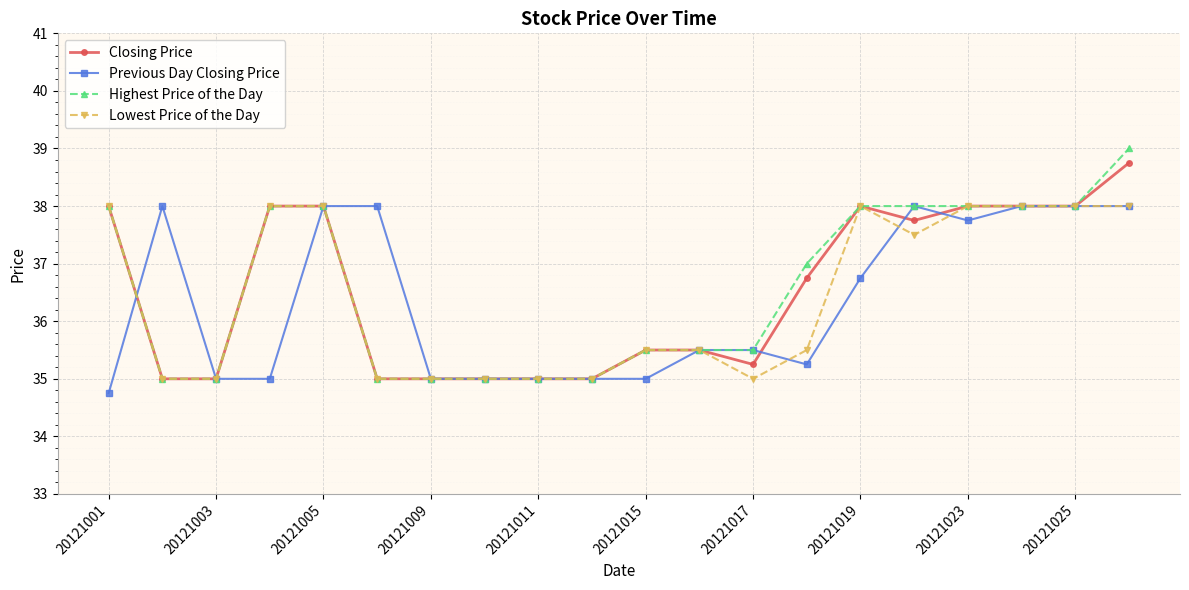

True or false: Lowest Price of the Day has more than 0 points higher than both neighbors.

True